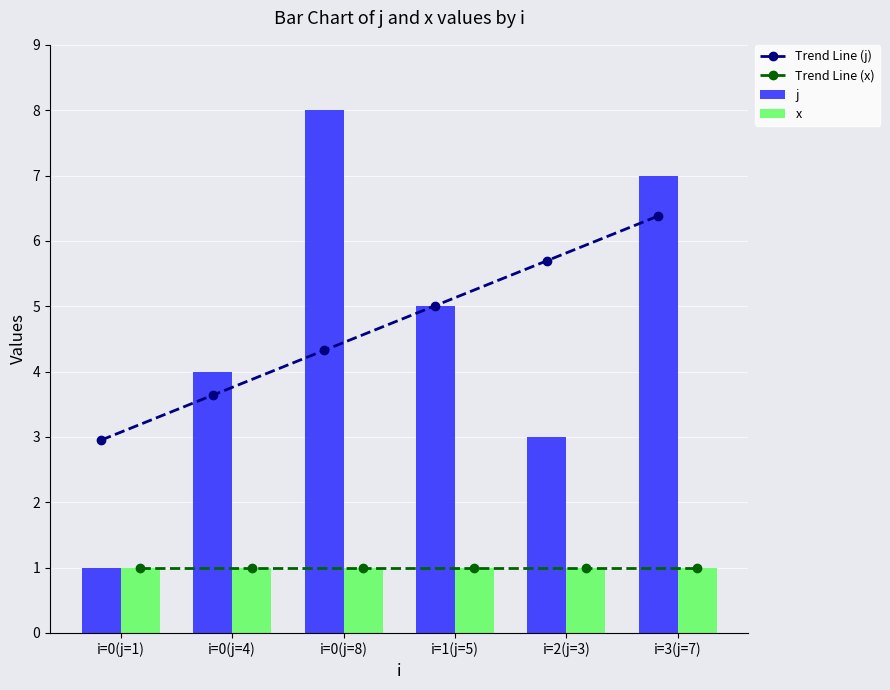

Reading left to right, list all the values displayed in this chart.

Trend Line (j): 3.0	3.6	4.3	5.0	5.7	6.4
Trend Line (x): 1.0	1.0	1.0	1.0	1.0	1.0
j: 1.0	4.0	8.0	5.0	3.0	7.0
x: 1.0	1.0	1.0	1.0	1.0	1.0